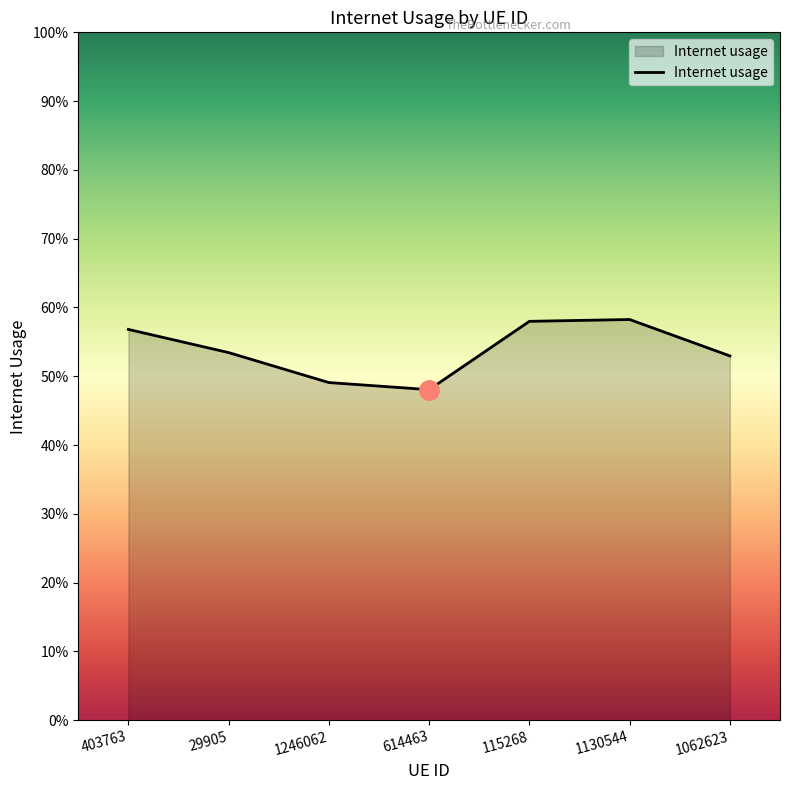

Count the values in the range 0 to 1.

7